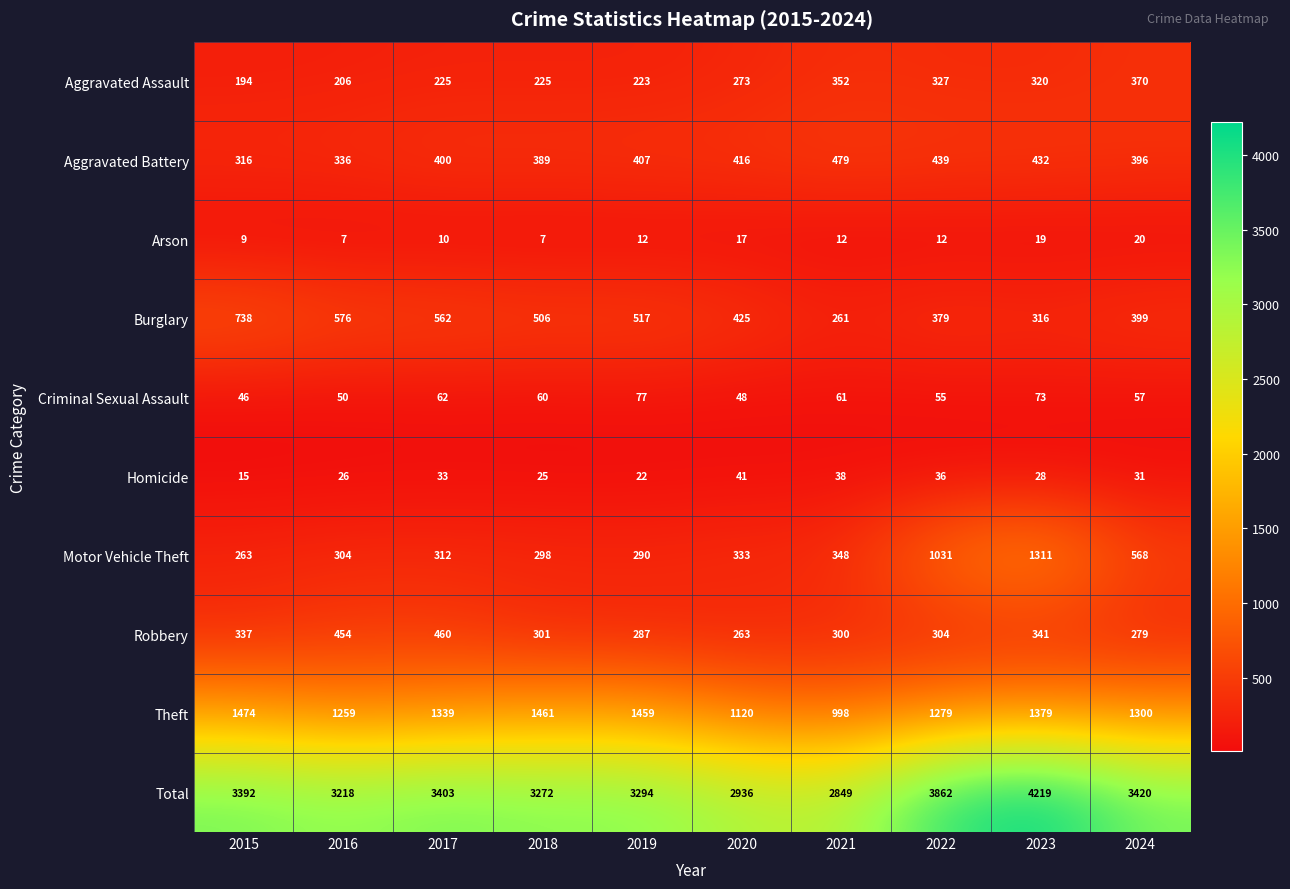

List the series in order of their peak value, lowest first.

Arson, Homicide, Criminal Sexual Assault, Aggravated Assault, Robbery, Aggravated Battery, Burglary, Motor Vehicle Theft, Theft, Total